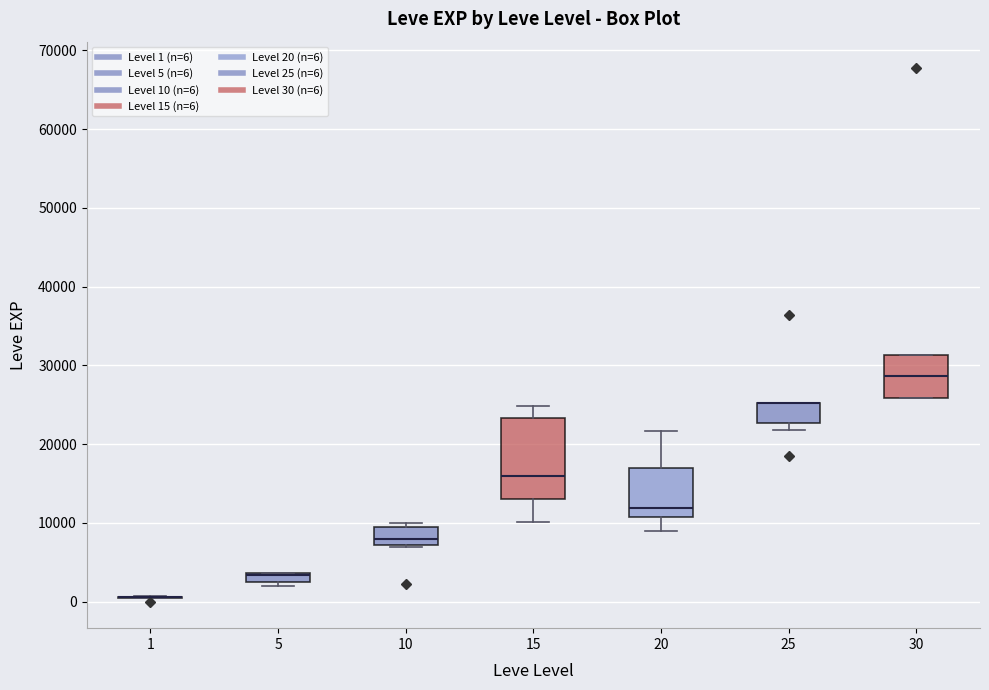

Which box is the tallest, from its lower edge to its upper edge?

15